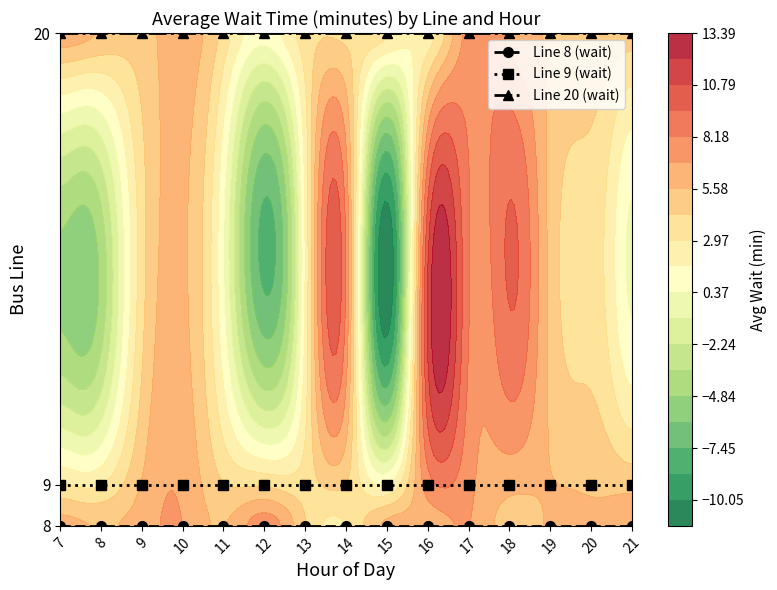

Which series has the widest spread of values?

Line 8 (wait)